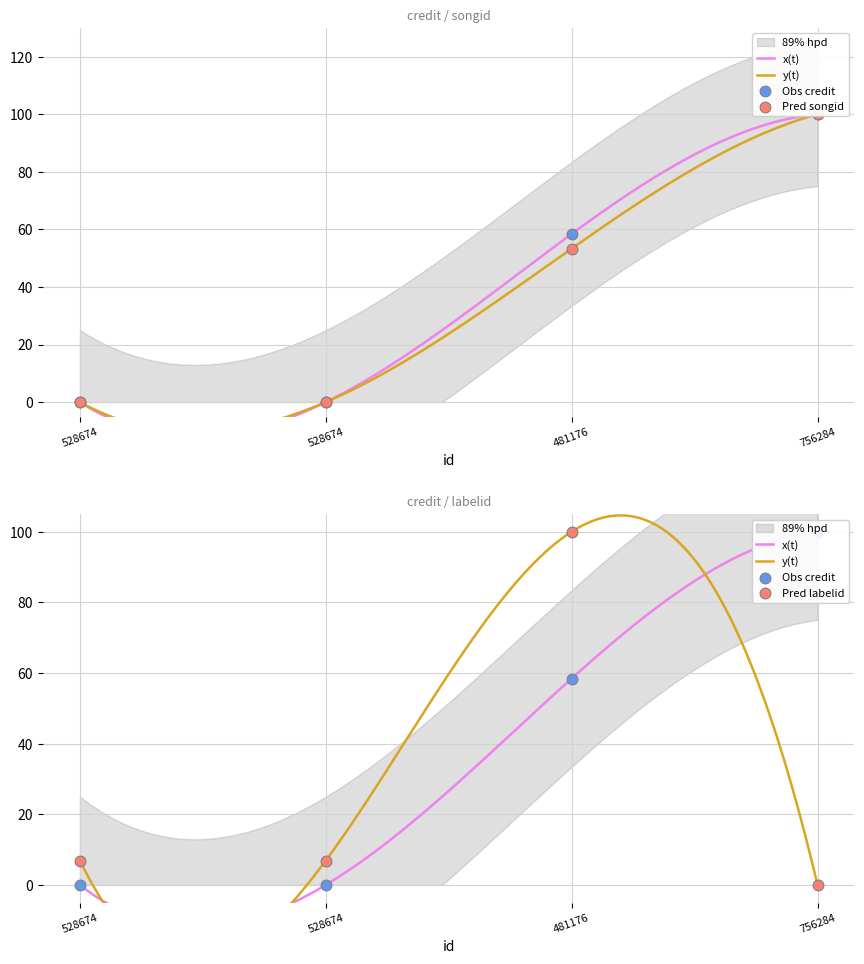

Which series contains the highest Y value?

credit